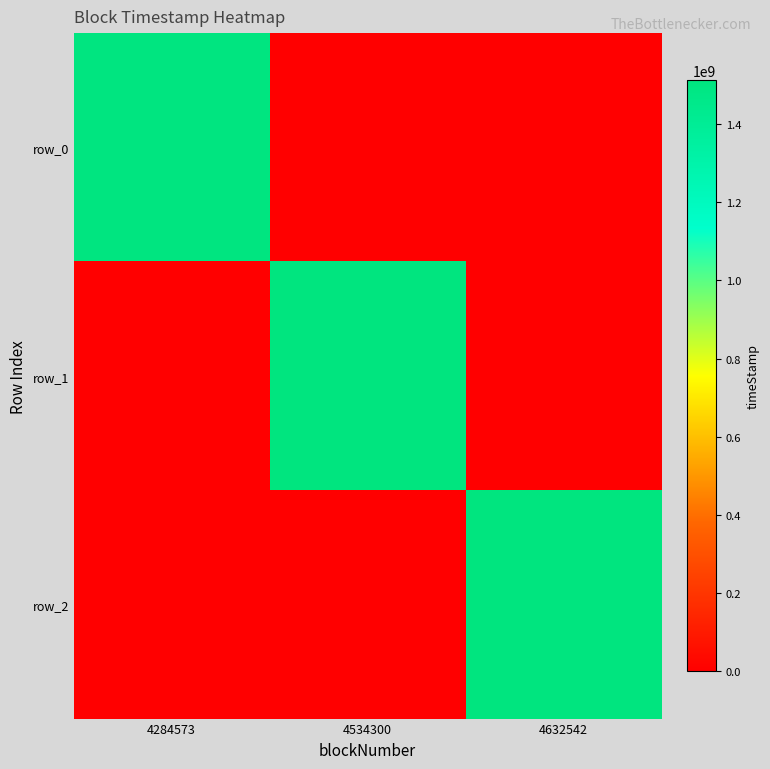

True or false: row_0 has a value of 0 at 4632542.

True